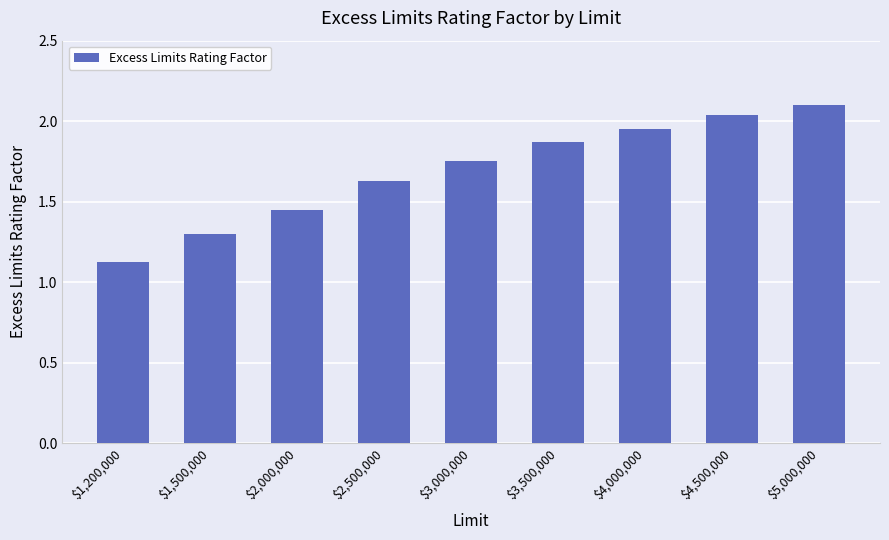

Which category has the lowest value across all series?

$1,200,000